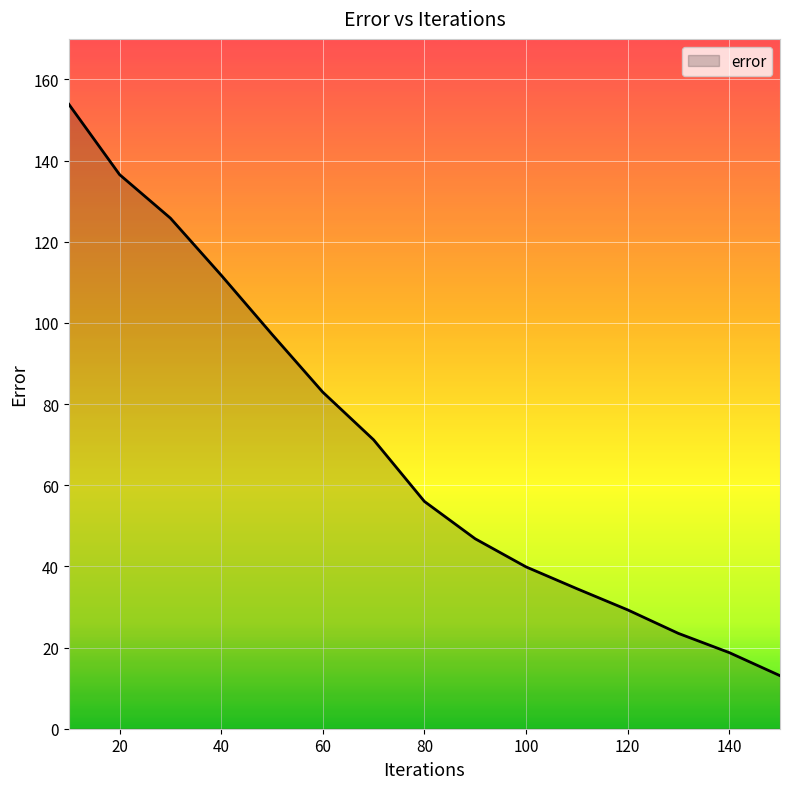

Reading left to right, what are all the values shown in this chart?

153.9	136.6	125.8	111.8	97.2	82.9	71.2	56.0	46.8	39.9	34.5	29.3	23.5	18.8	13.1